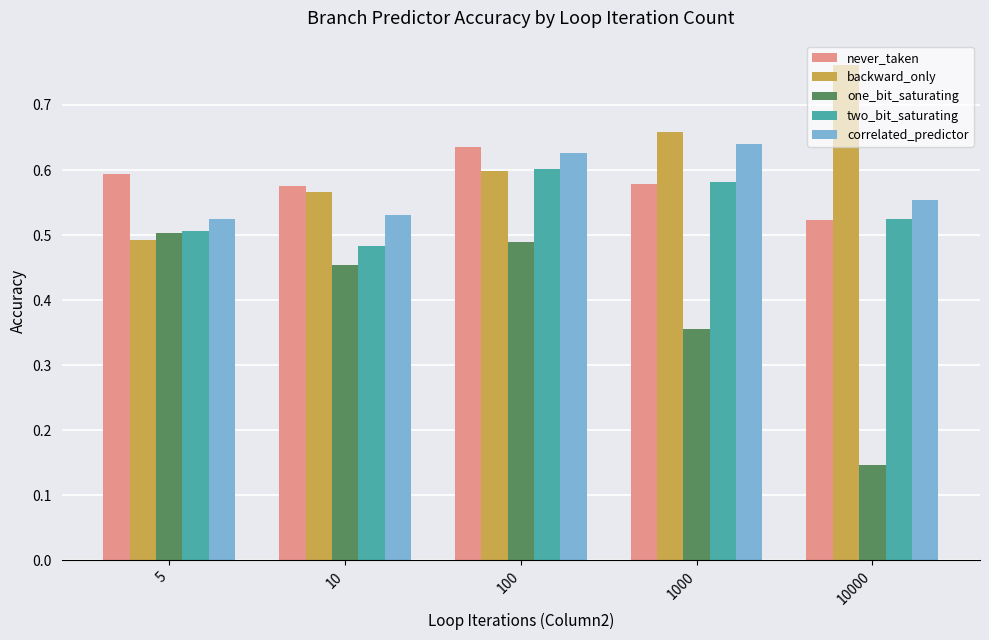

Where is one_bit_saturating nearest to the value 0?

10000